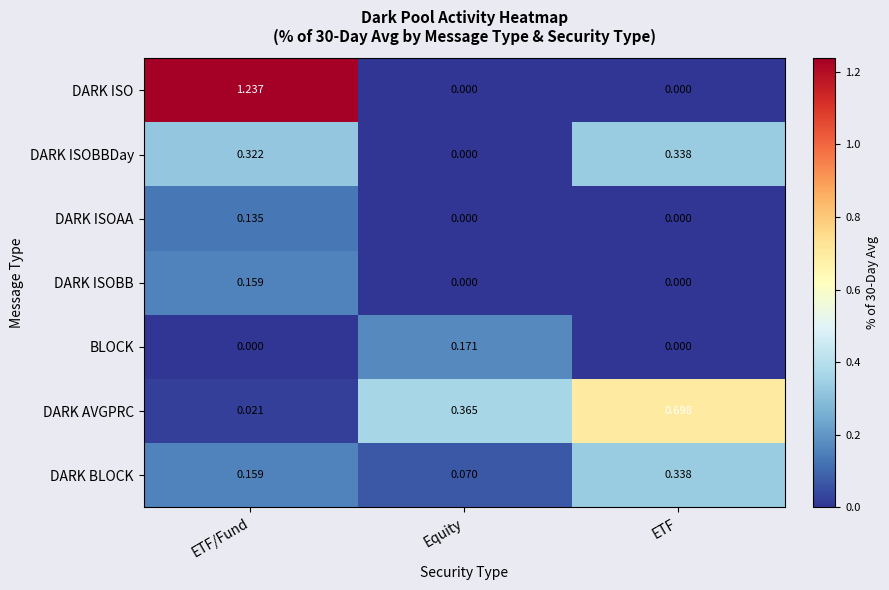

Is the value of DARK AVGPRC at ETF/Fund greater than the value of DARK ISOAA at ETF/Fund?

No